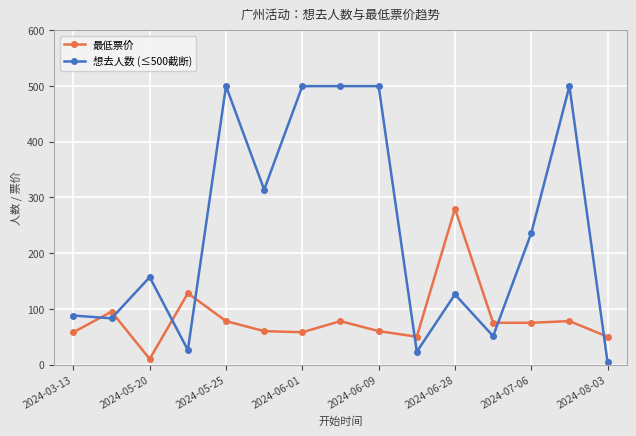

Which series ends up on top after the final intersection of 最低票价 and 想去人数 (≤500截断)?

最低票价